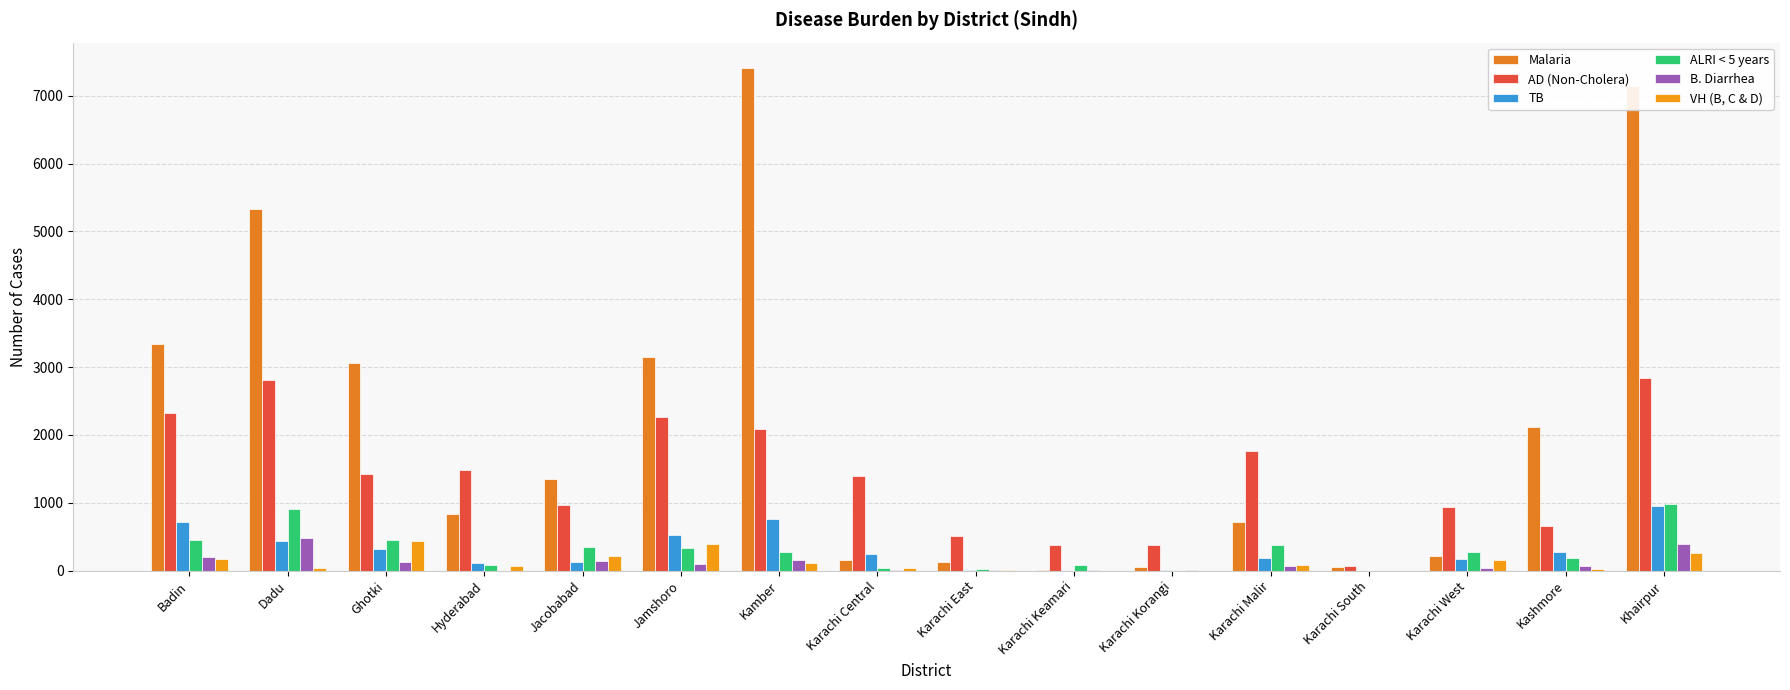

What is the sum of the B. Diarrhea values at Kashmore and Badin?

265